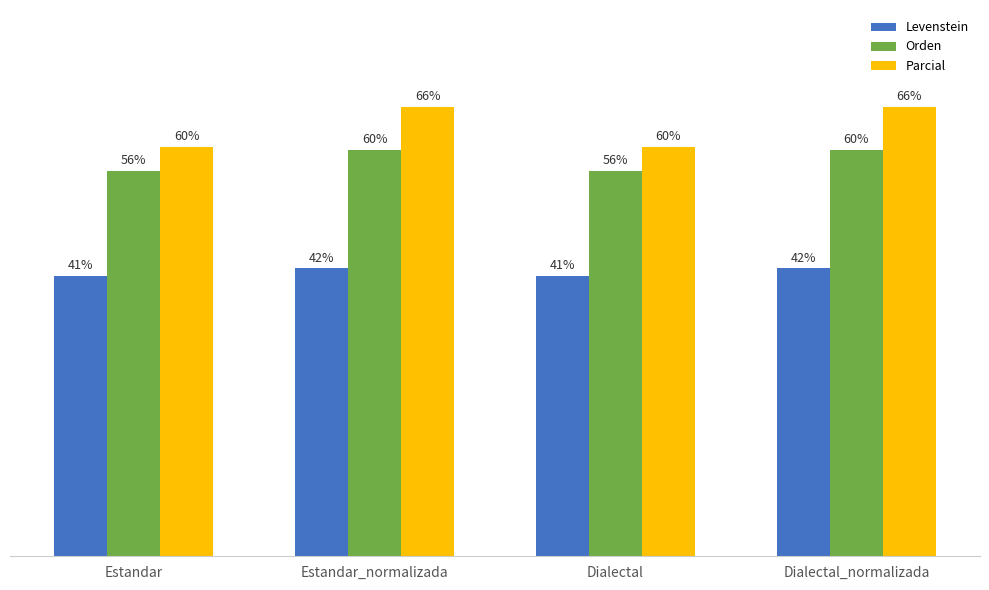

Rank the series by their average value, from highest to lowest.

Parcial, Orden, Levenstein